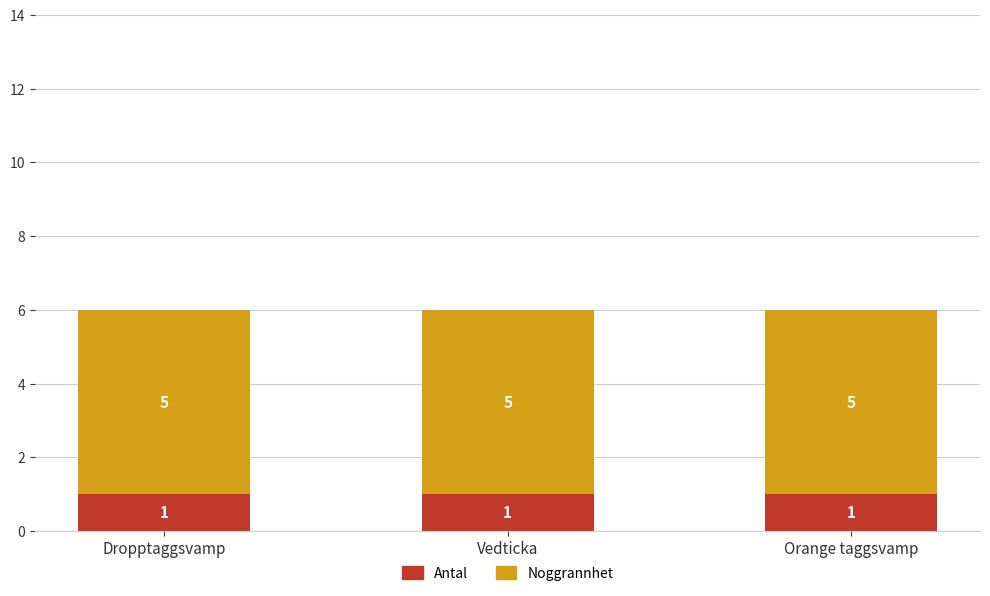

What is the minimum value for Antal?

1